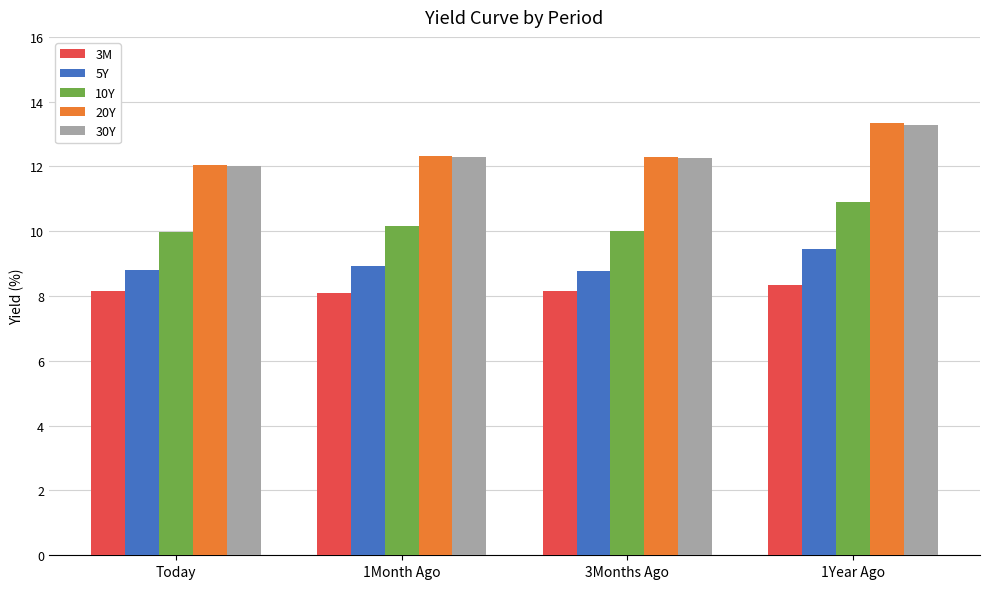

What is the value of the 5Y bar at the 2nd from the left?

8.9